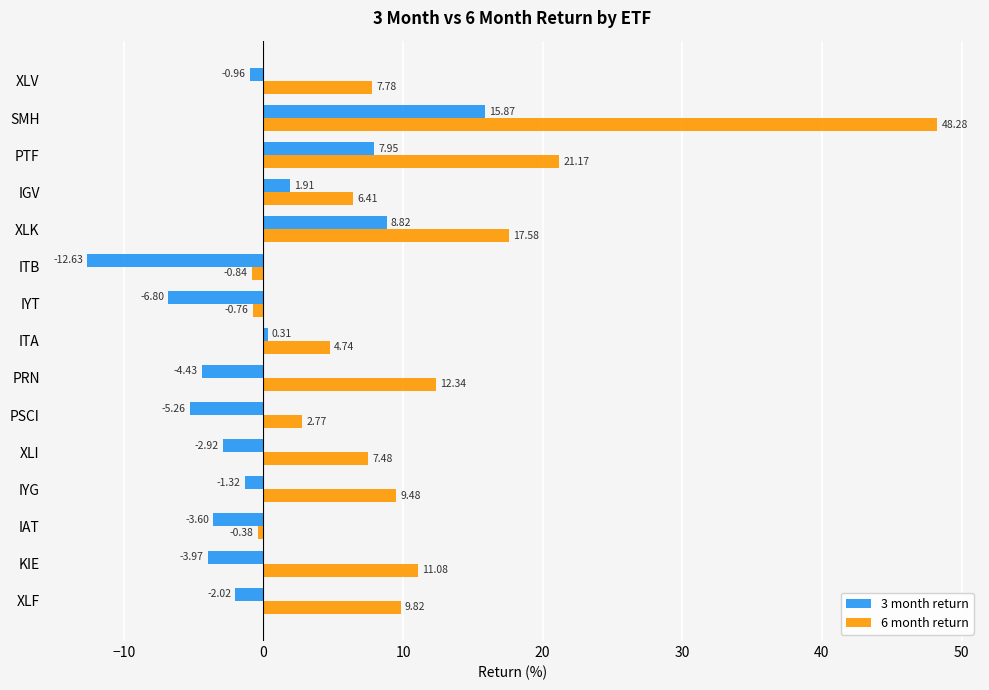

What is the highest value of the 6 month return series?

48.3